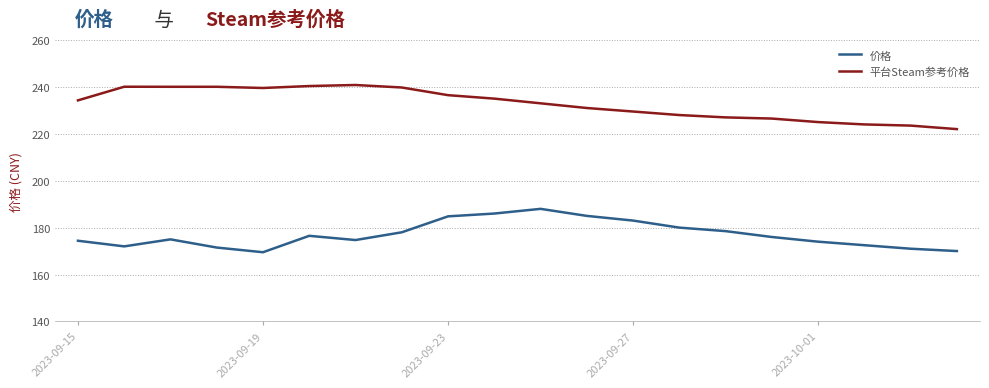

Rank the series by their average value, from lowest to highest.

价格, 平台Steam参考价格